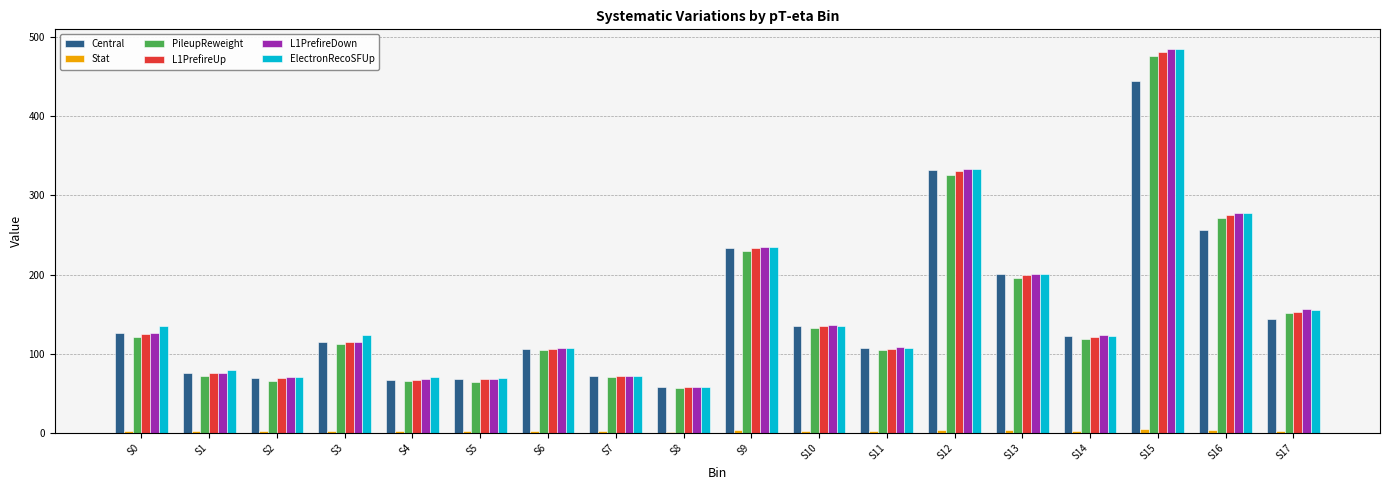

Is it true that L1PrefireUp equals 106.3 at S11?

True